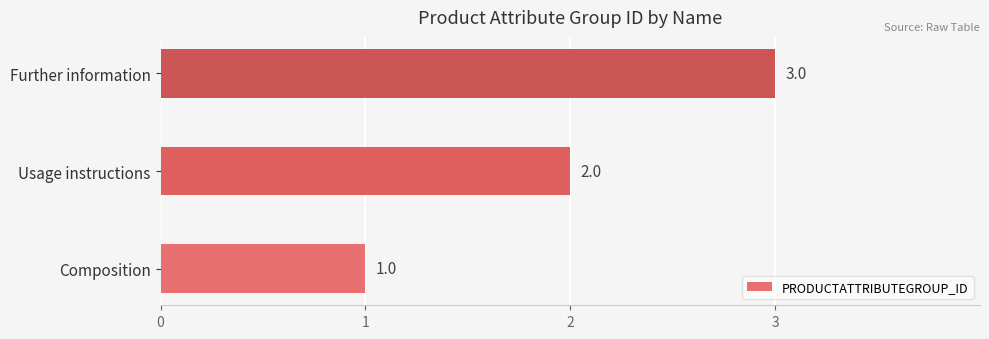

What is the sum of all values?

6